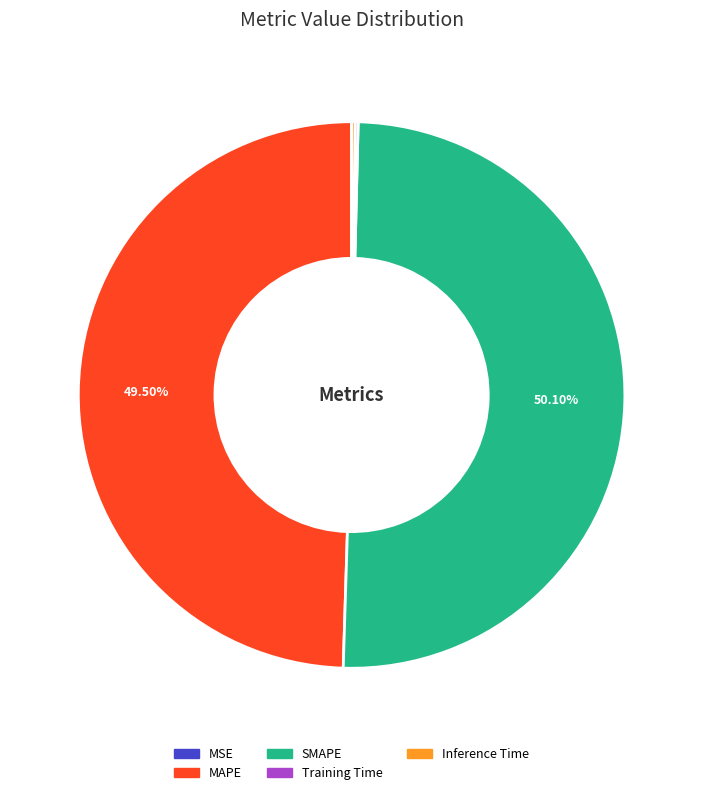

What is the ratio of the value at MAPE to the value at SMAPE?

1.0